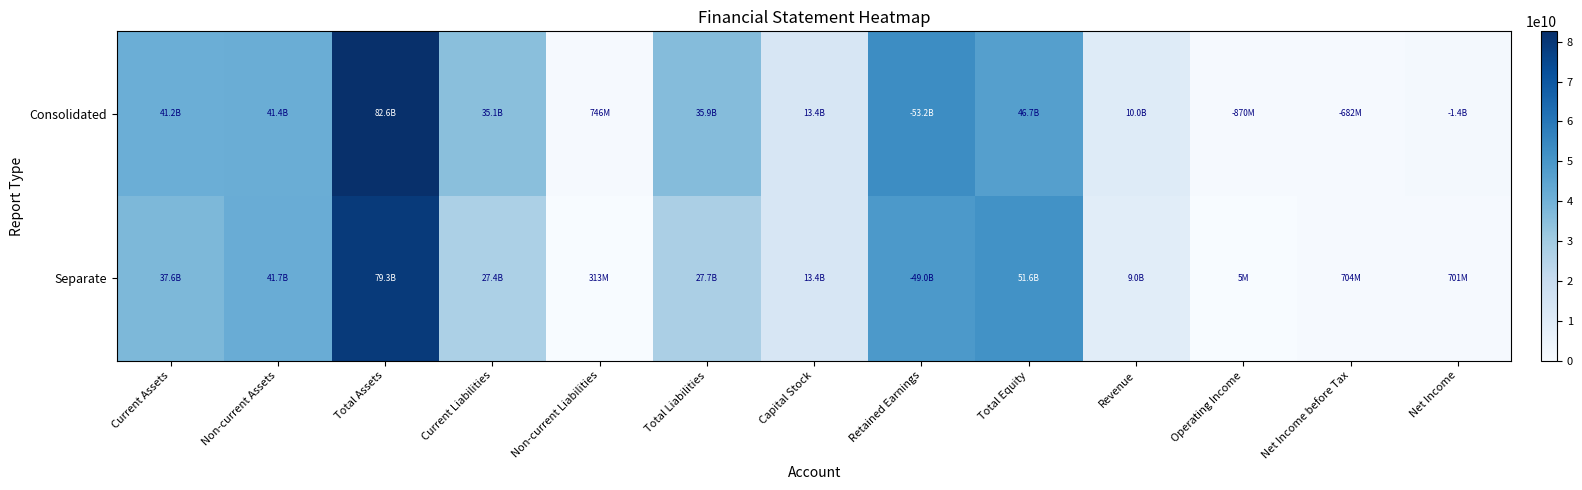

Which series has the widest spread of values?

Consolidated